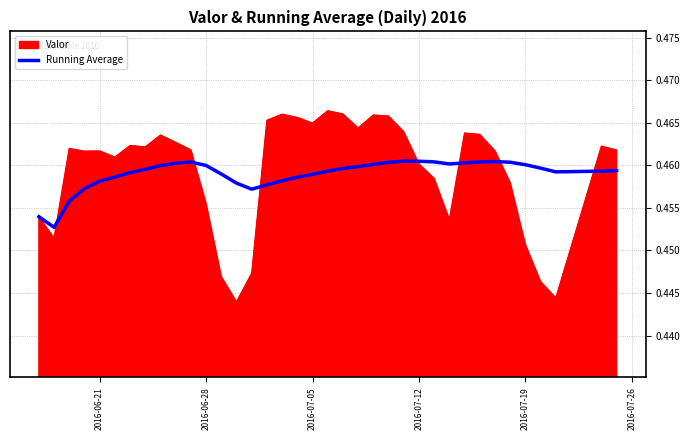

Rank the series by their maximum value, from highest to lowest.

Valor, Running Average